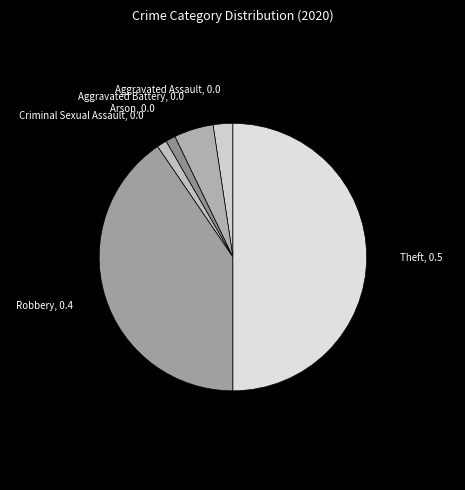

Do Arson, 0.0 and Robbery, 0.4 together represent more than half of the pie?

No